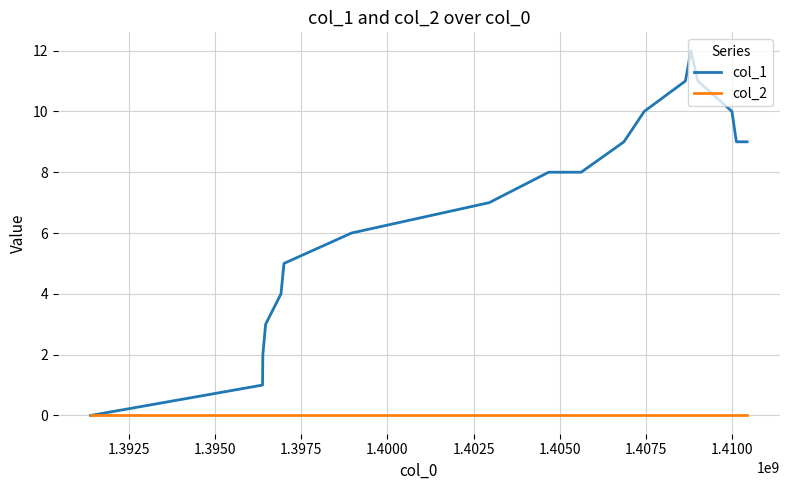

What are all the series names shown in the legend?

col_1, col_2